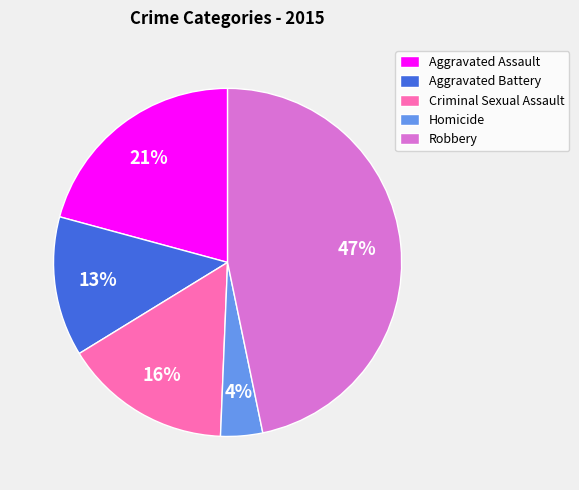

Count the number of slices in the pie.

5